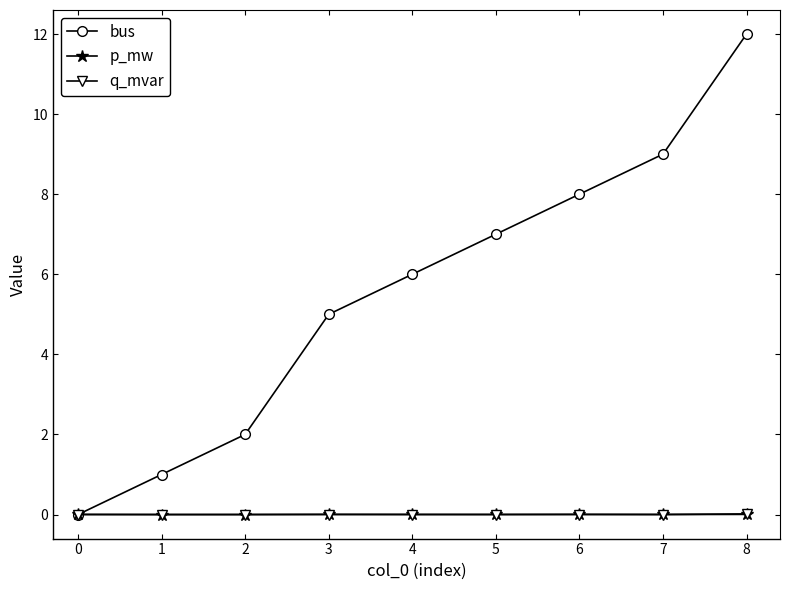

Does the chart have visible grid lines?

No